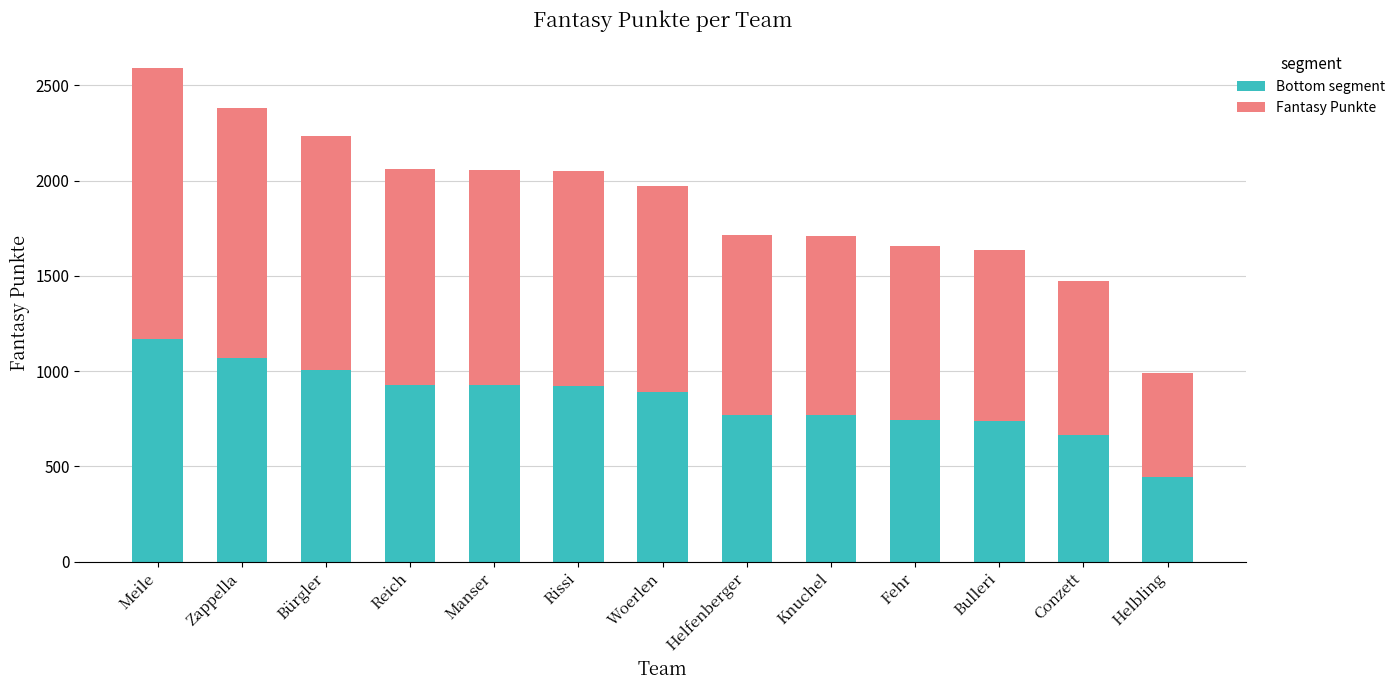

What is the difference between the Bottom segment values at Helfenberger and Conzett?

107.1